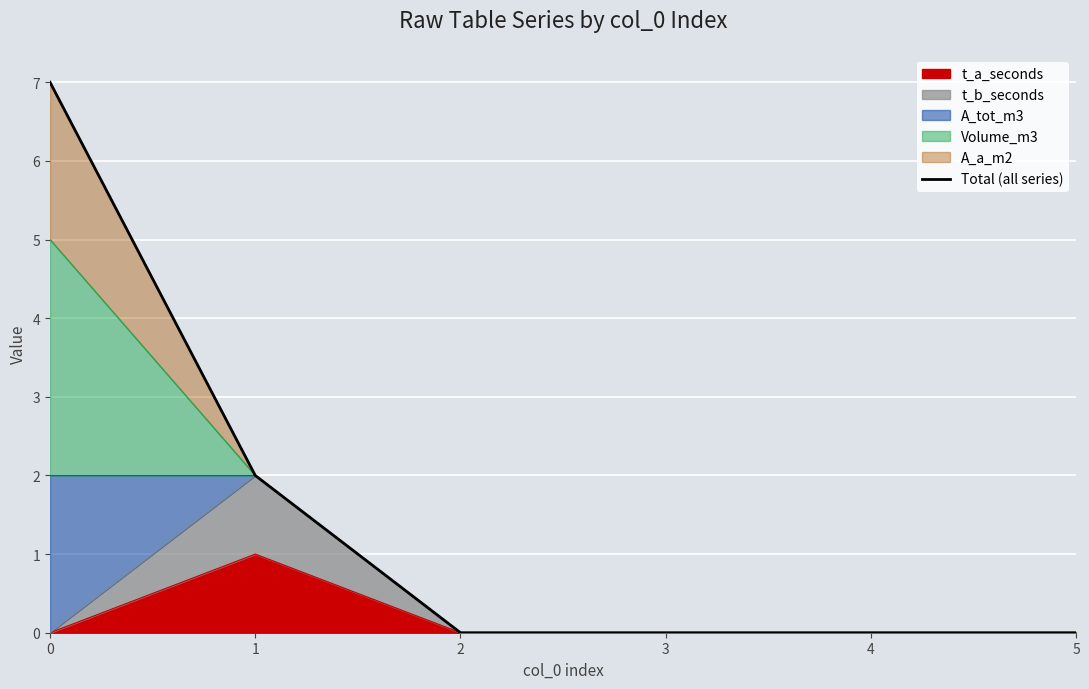

What is the average value?

2